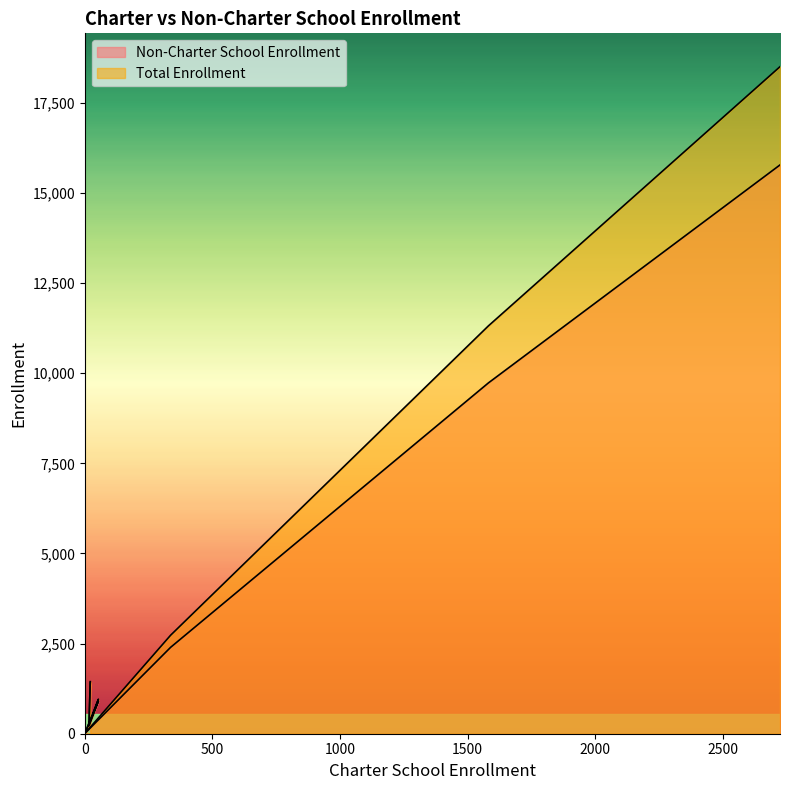

The value of Non-Charter School Enrollment at 1582 is 14527. True or false?

False